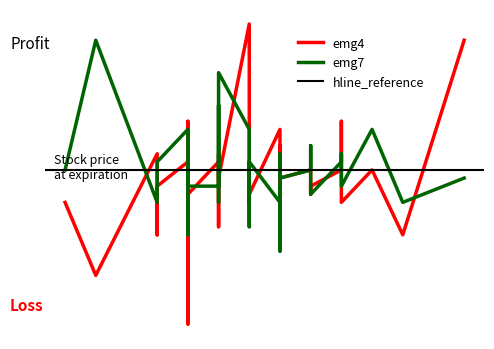

Is this an area chart (filled region under the line)?

No